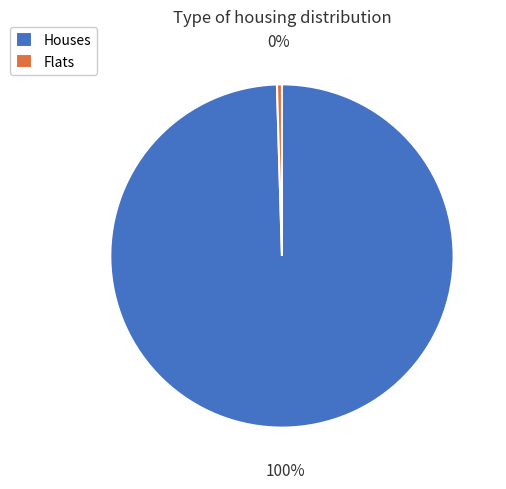

The Houses slice represents 100% of the pie. True or false?

True